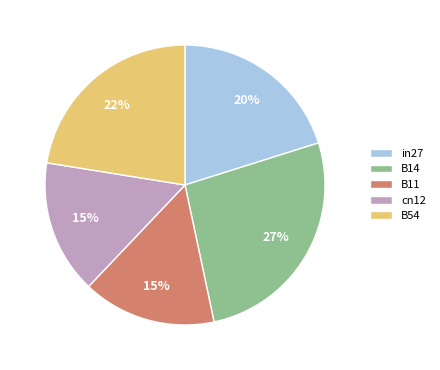

Is it true that in27 is 20% of the pie?

True